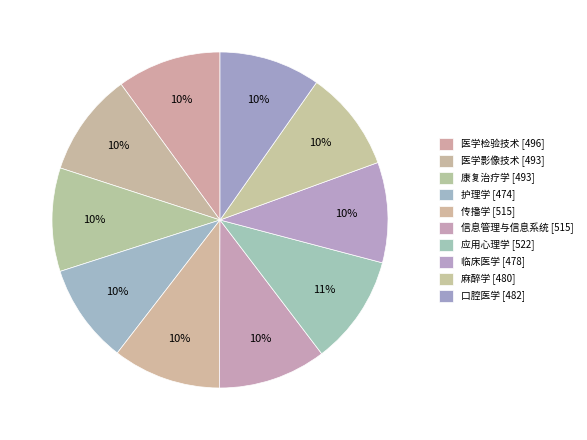

Count the number of slices in the pie.

10